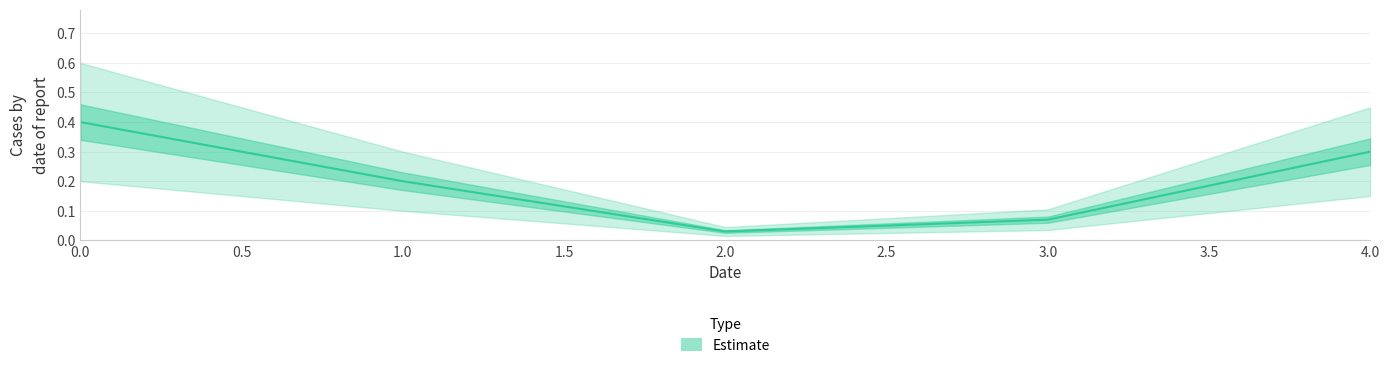

What position from the left is 4.0?

5